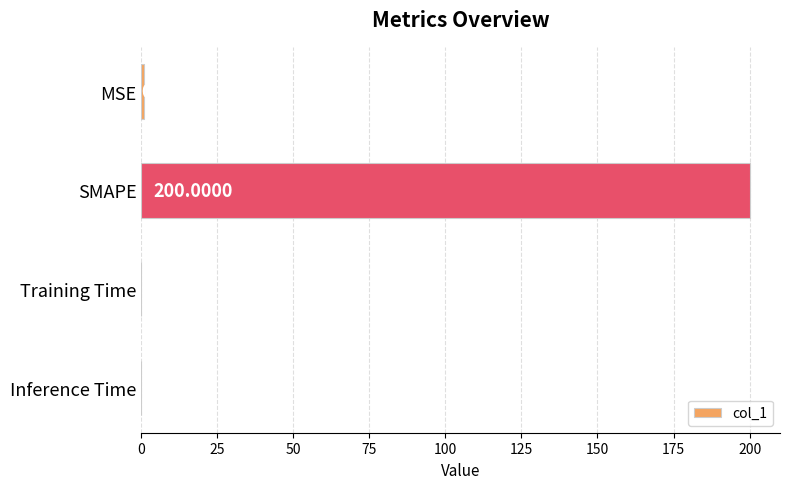

What is the sum of all values?

200.8